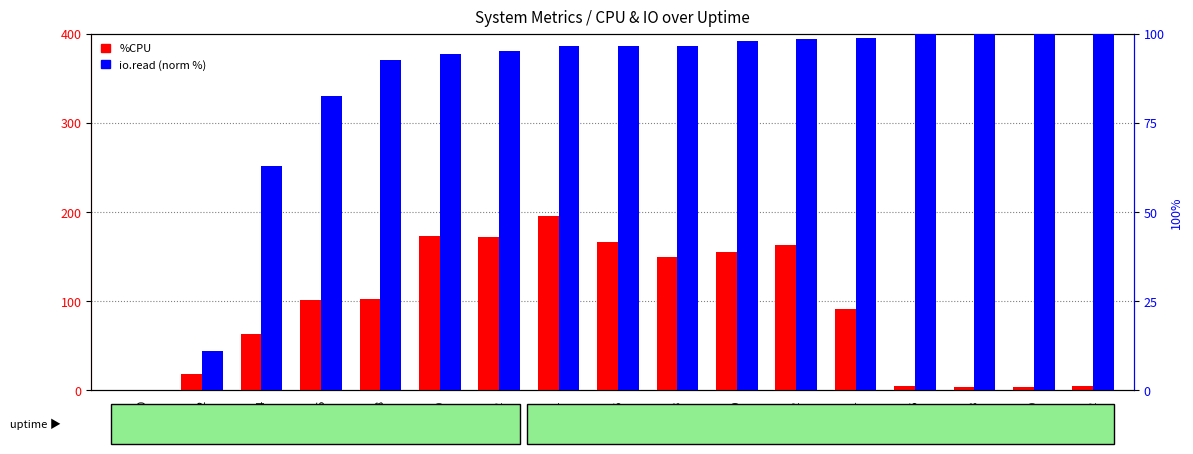

At which label does io.read (norm %) reach its peak?

30